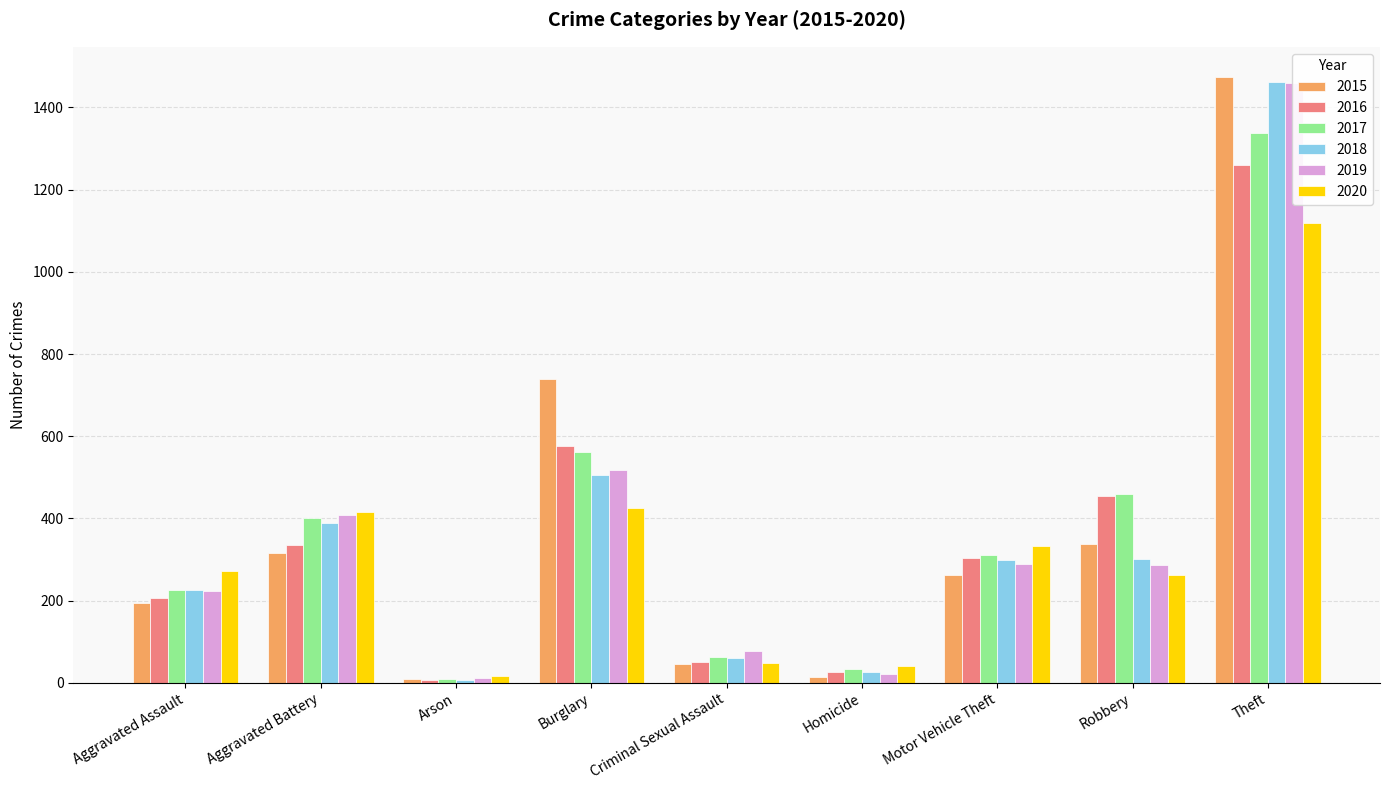

True or false: 2017 has a value of 62 at Criminal Sexual Assault.

True